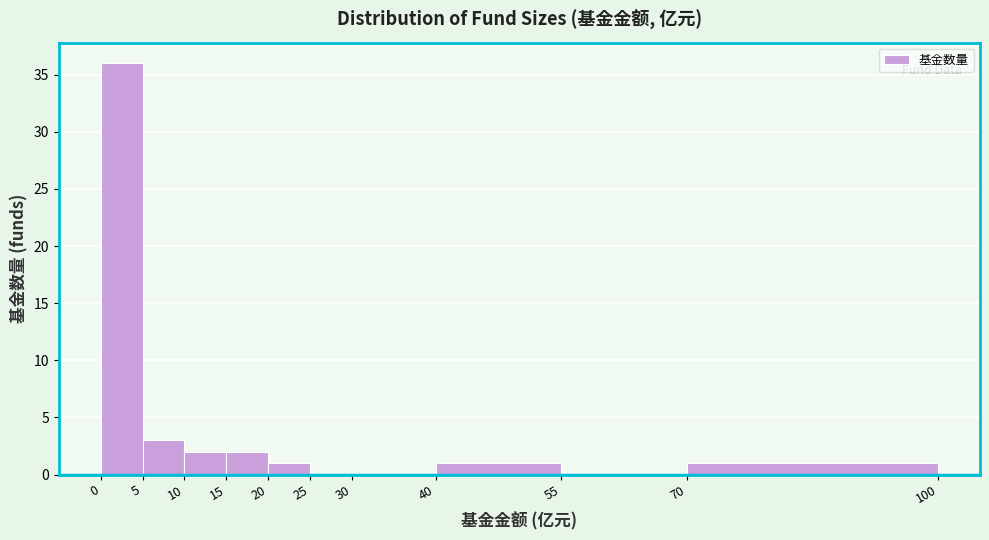

Which range on the x-axis has the tallest bar?

0 to 5